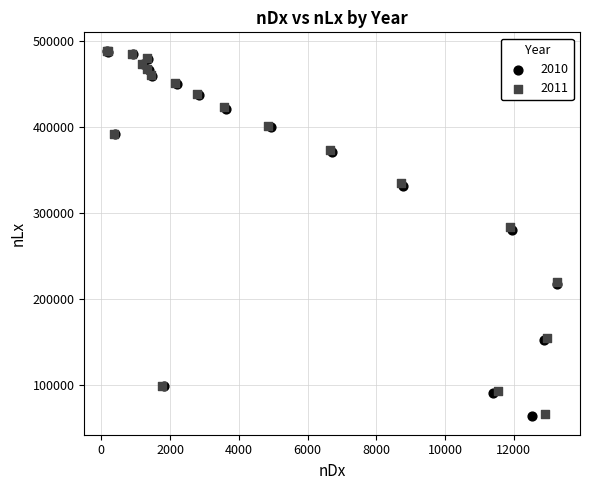

What are all the series names shown in the legend?

2010, 2011